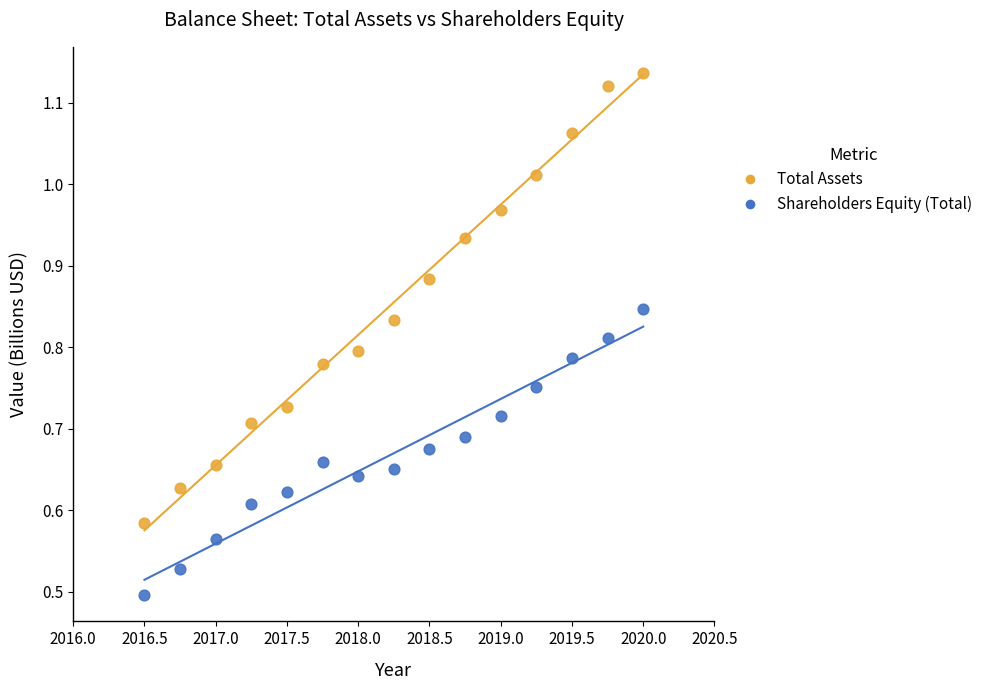

Which series reaches the maximum Y coordinate?

Total Assets